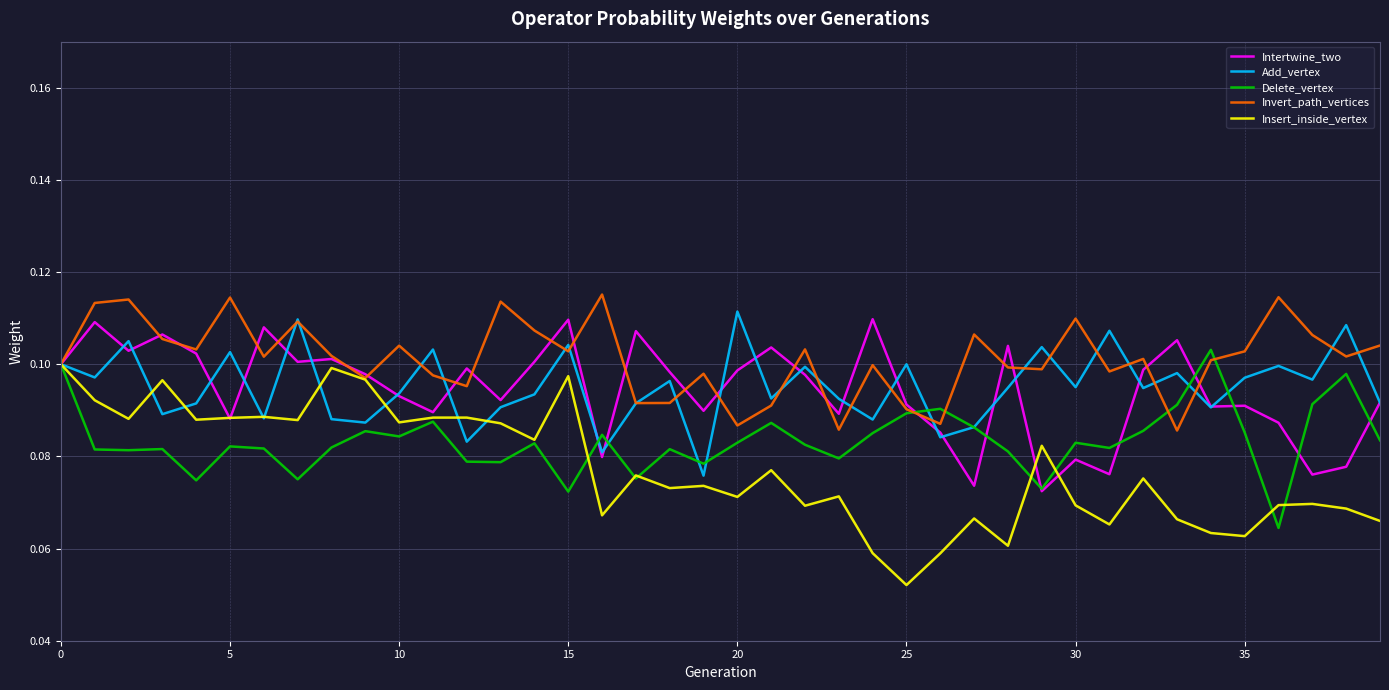

How many lines are shown in the chart?

5